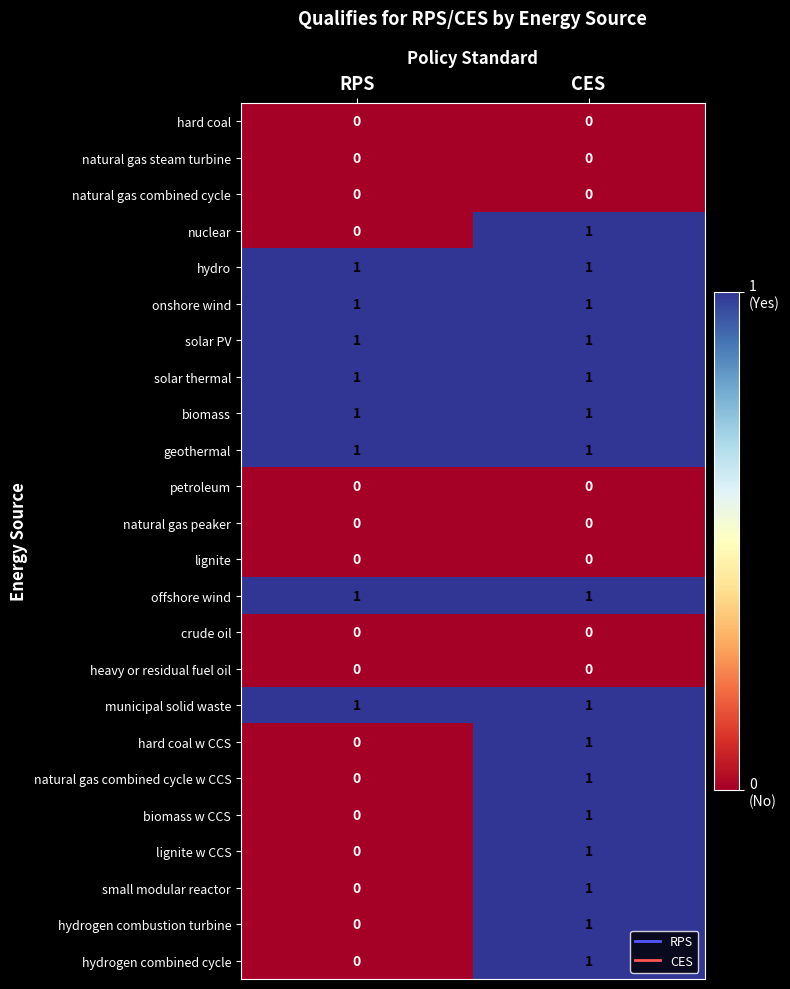

At which category is the sum across all series the highest?

CES